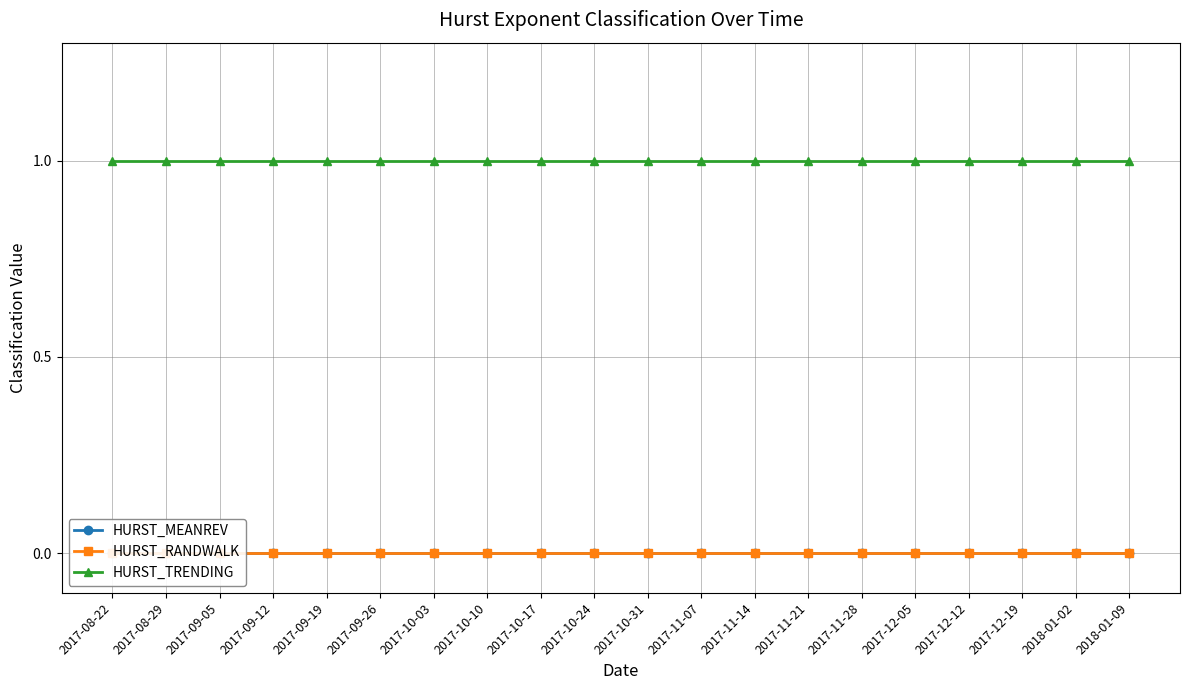

Count the number of categories in the chart.

20